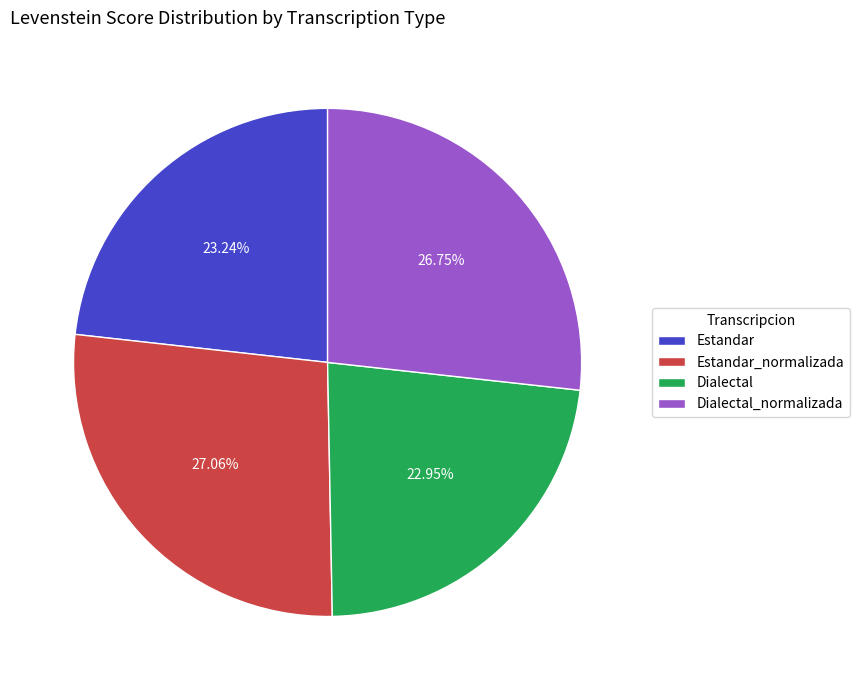

Is there any slice that represents more than half of the pie?

No